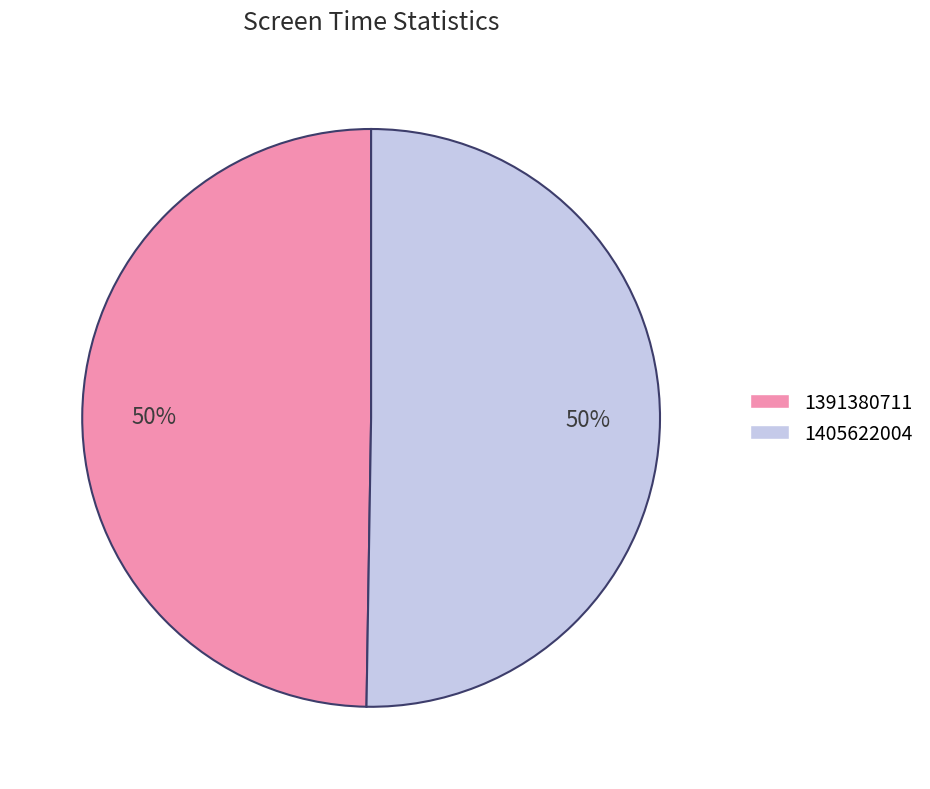

Count the number of slices in the pie.

2